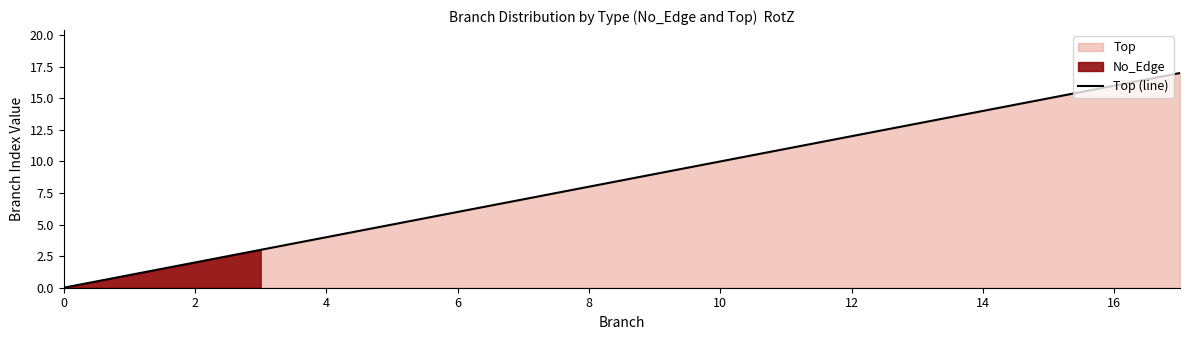

Is it true that Top (line) equals 6 at 6?

True